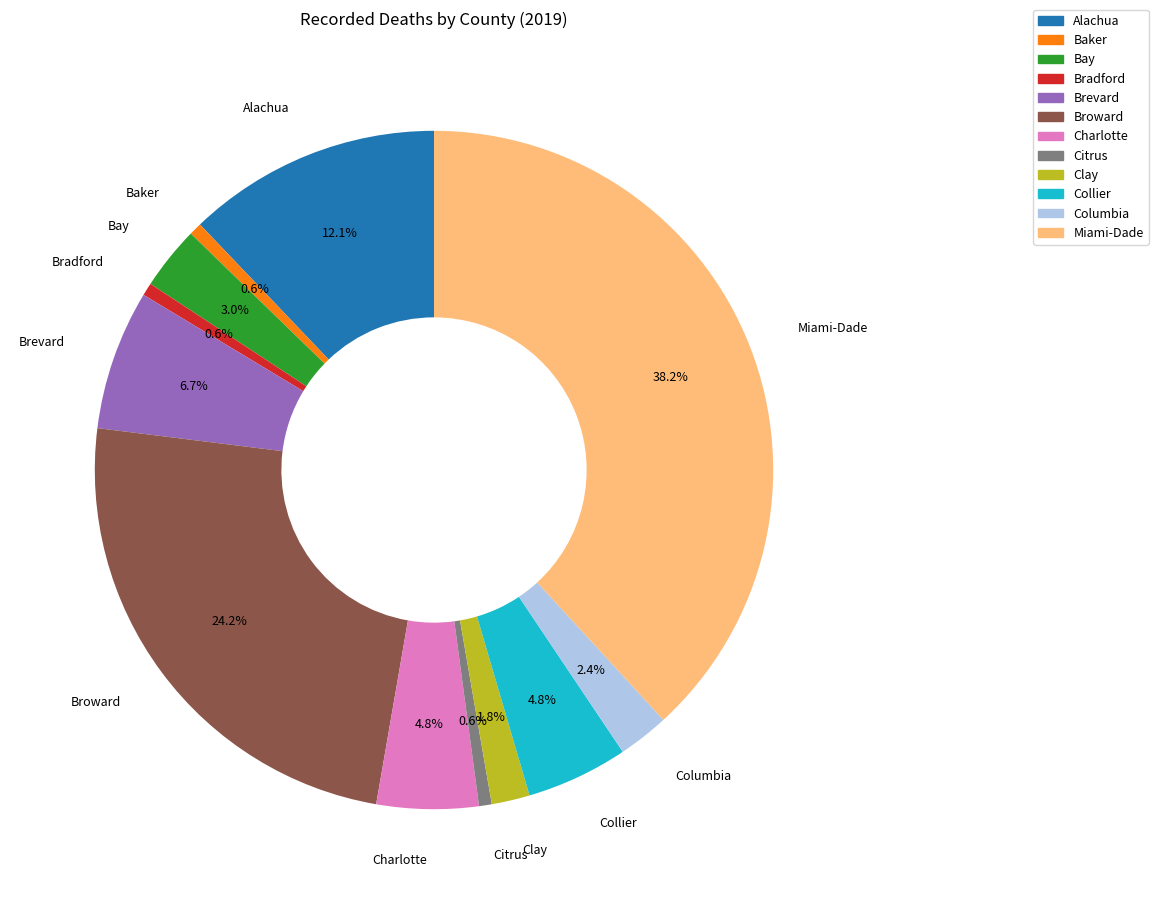

Does any single category account for the majority?

No